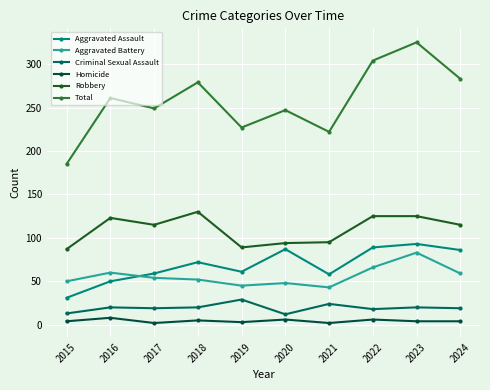

In Total, how many points are lower than both neighbors (excluding endpoints)?

3